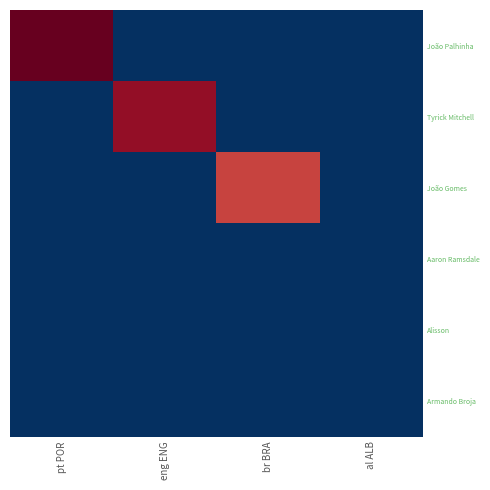

How many data points does each series have?

4